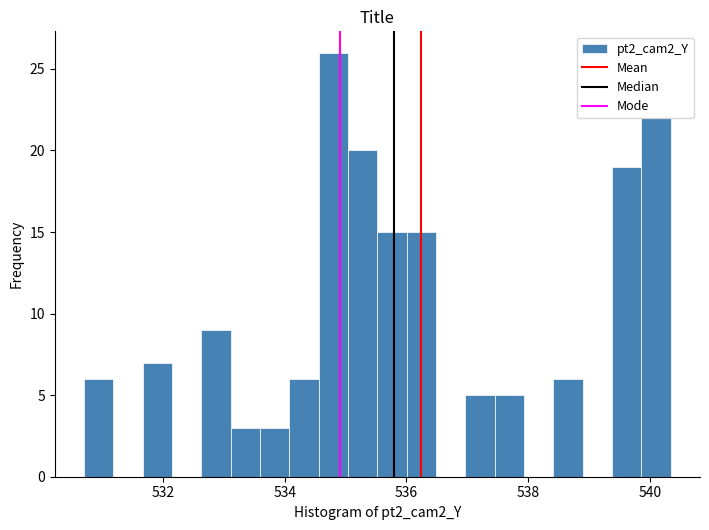

Read against the x-axis, roughly where is the centre of the tallest bar?

534.8